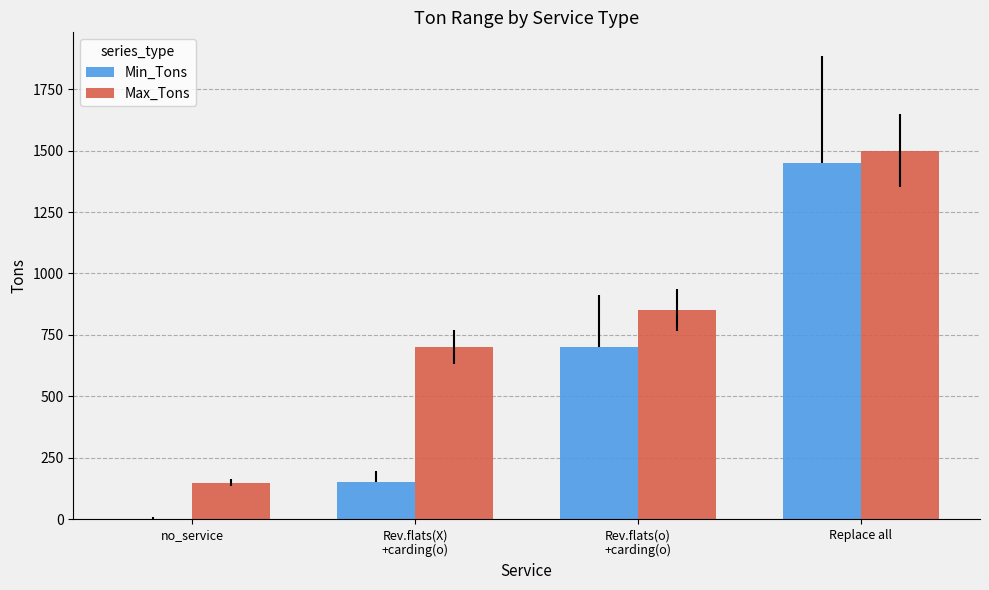

The value of Max_Tons at no_service is 150. True or false?

True